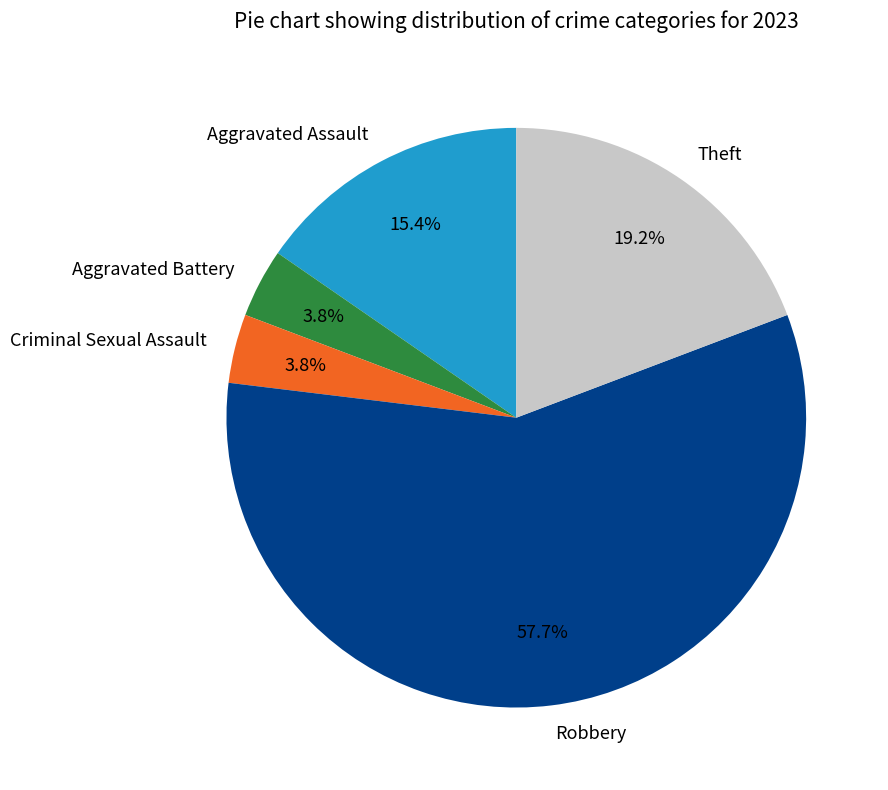

The Aggravated Assault slice represents 15% of the pie. True or false?

True